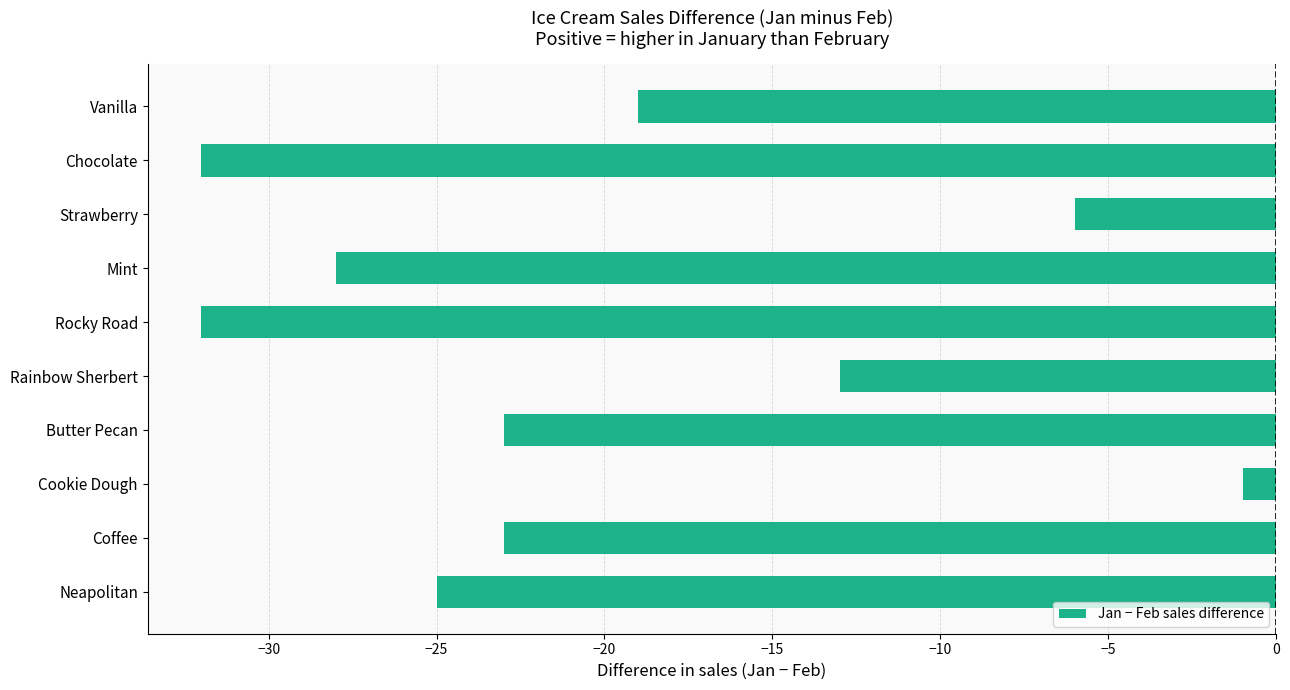

Which has a higher value, Strawberry or Vanilla?

Strawberry